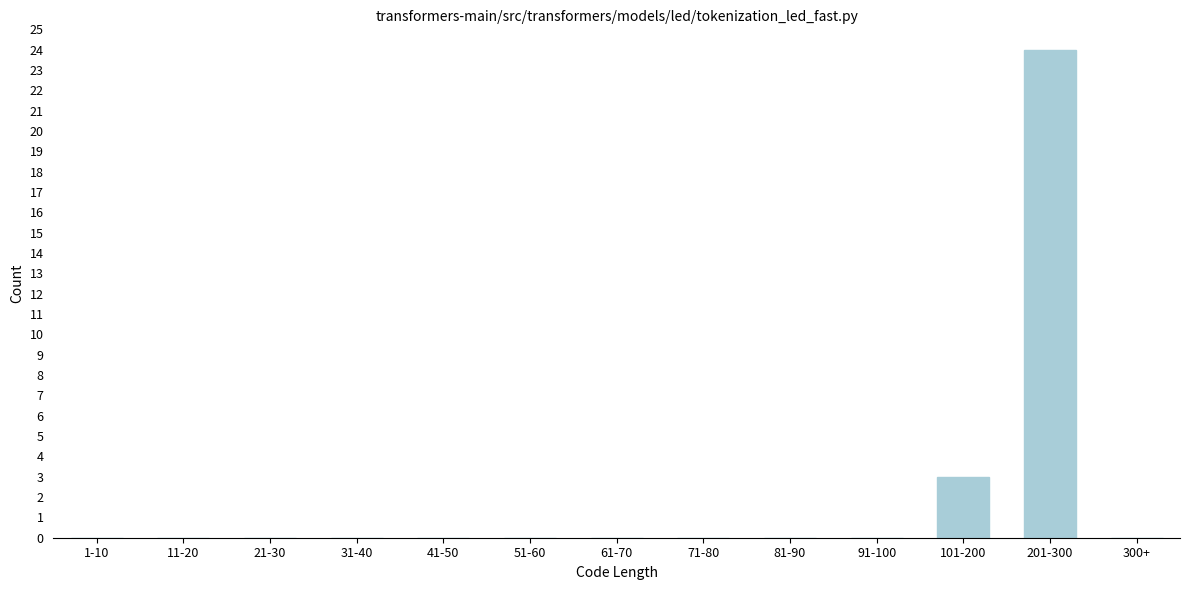

Reading left to right, transcribe all the data shown in this chart.

1-10=0	11-20=0	21-30=0	31-40=0	41-50=0	51-60=0	61-70=0	71-80=0	81-90=0	91-100=0	101-200=3	201-300=24	300+=0